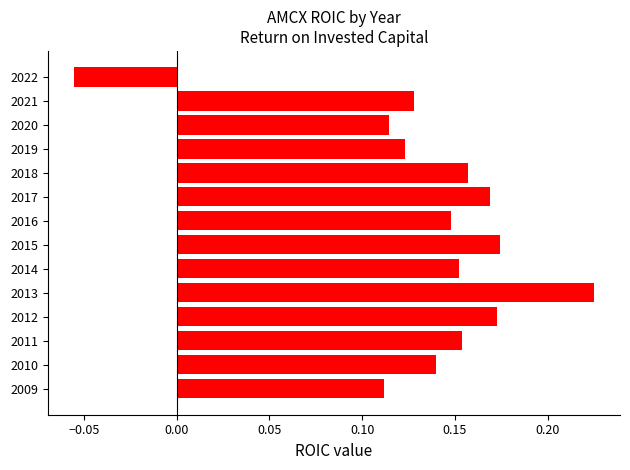

What is the sum of all values?

1.9